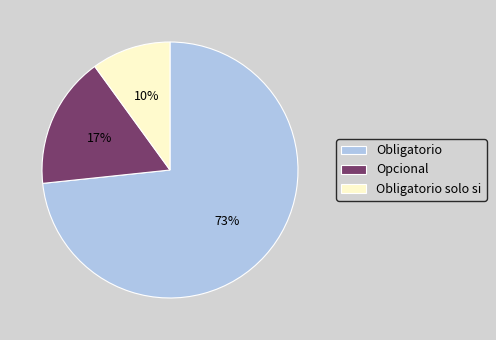

How many slices are in this pie chart?

3